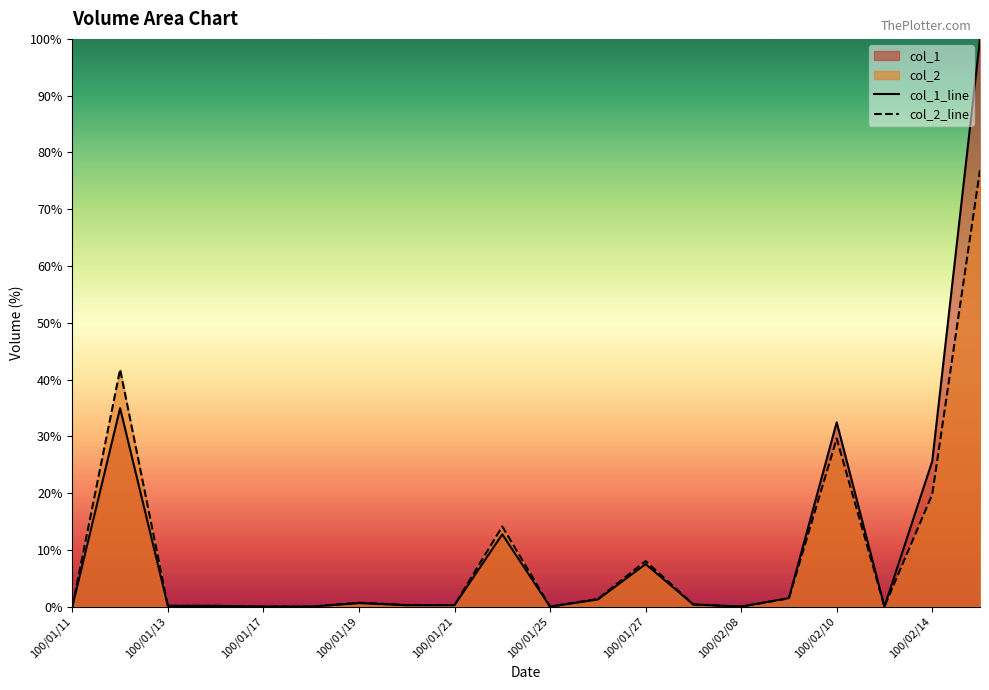

At which category does col_2 reach its first local peak?

100/01/12